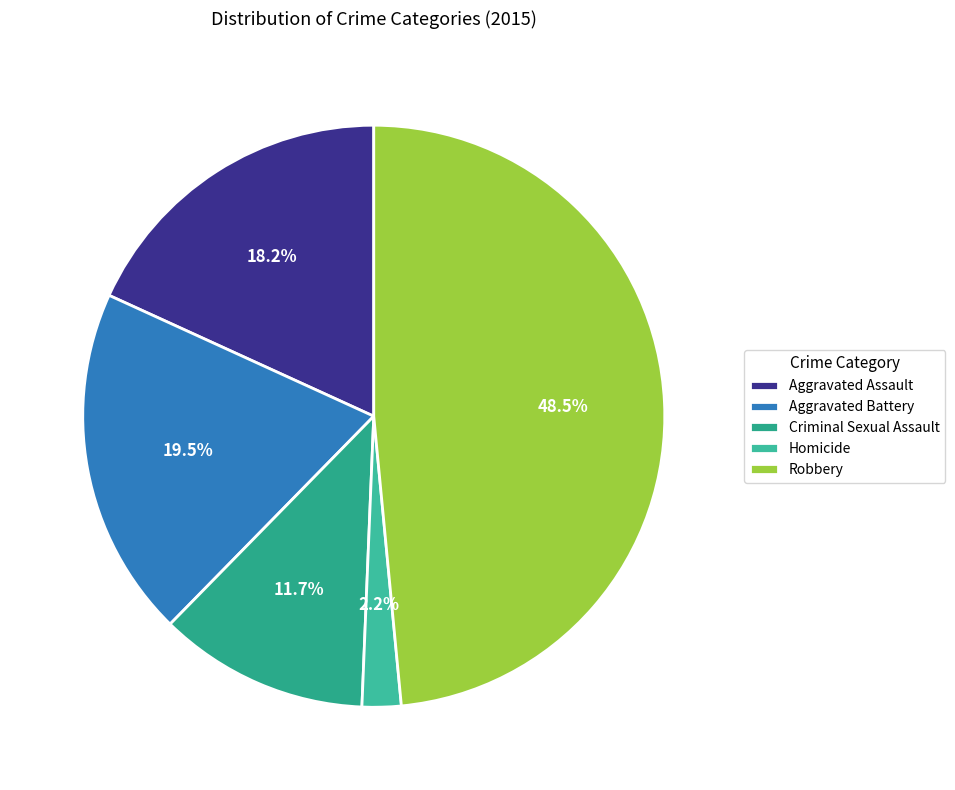

Count the number of slices in the pie.

5